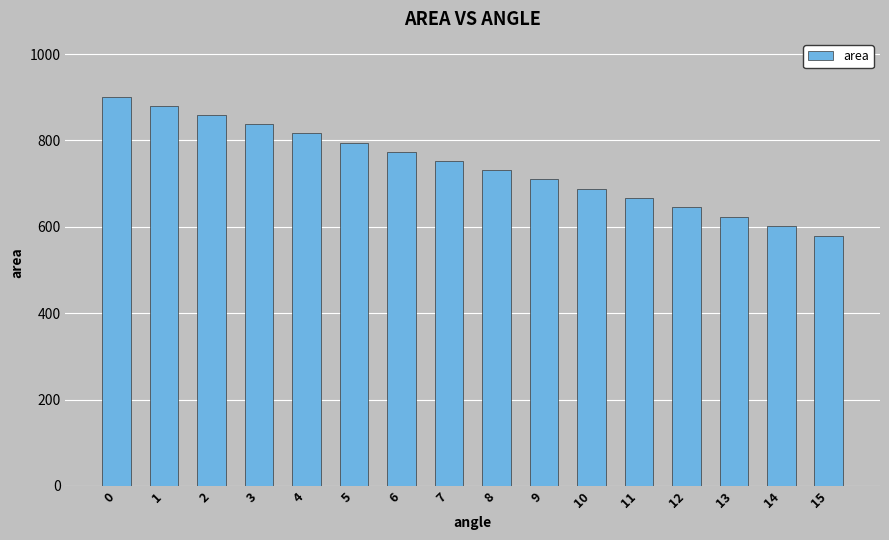

Reading left to right, list all the values displayed in this chart.

0=900.0	1=879.0	2=858.1	3=837.1	4=816.1	5=795.0	6=773.9	7=752.7	8=731.3	9=710.0	10=688.4	11=666.8	12=644.9	13=623.0	14=600.8	15=578.5